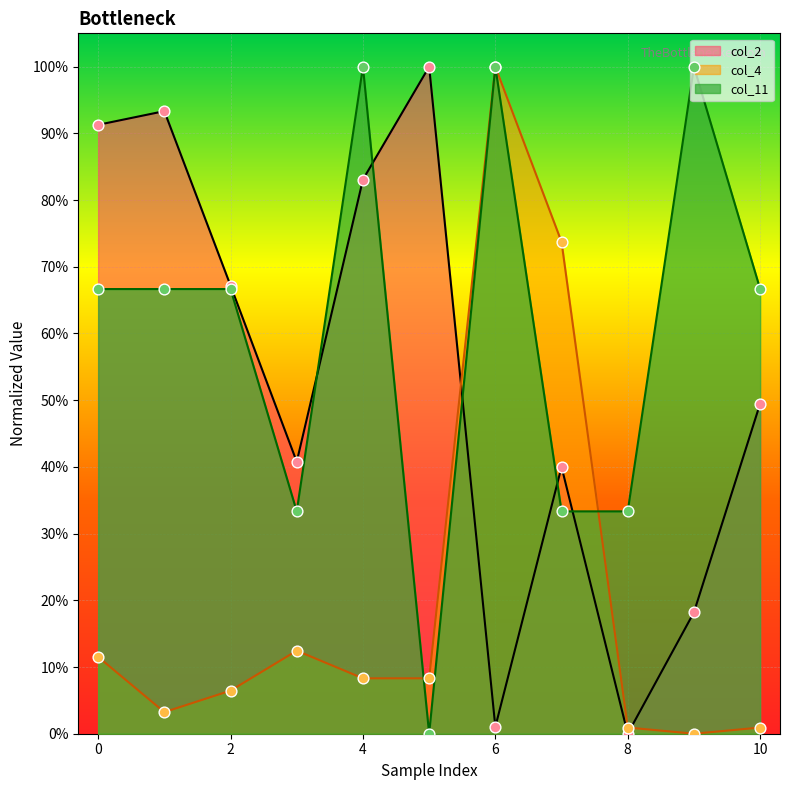

Which series has the largest total across all categories?

col_11